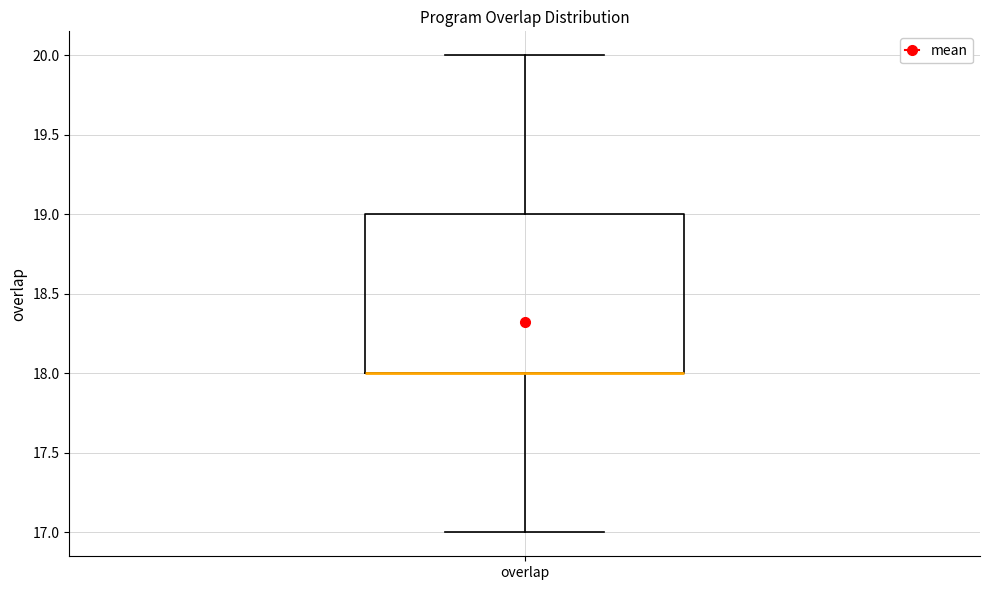

Transcribe this box plot: give where the median line is, the range the box spans, and where the two whiskers end, as read against the y-axis. The values are not printed on the chart, so give them approximately, as read against the axis.

median 18 (drawn on the box's lower edge), box 18 to 19, whiskers 17 to 20